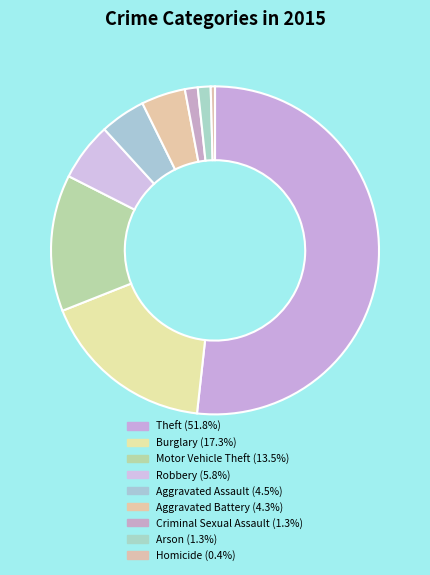

To the nearest percent, what is the difference between the largest and smallest slice percentages?

51%